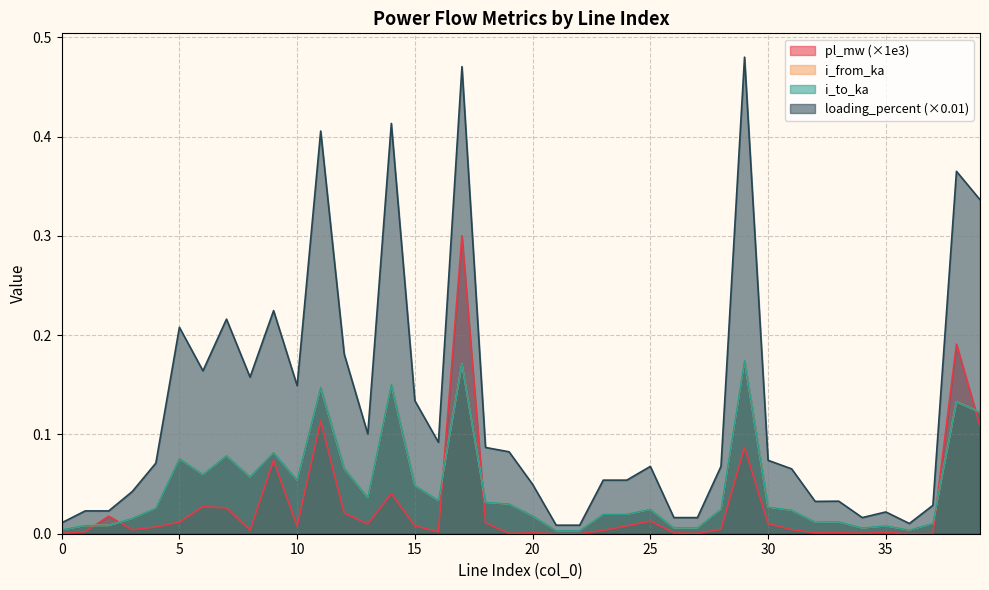

Reading right to left, extract all data points from this chart.

pl_mw: 0.1	0.2	0.0	0.0	0.0	0.0	0.0	0.0	0.0	0.0	0.1	0.0	0.0	0.0	0.0	0.0	0.0	0.0	0.0	0.0	0.0	0.0	0.3	0.0	0.0	0.0	0.0	0.0	0.1	0.0	0.1	0.0	0.0	0.0	0.0	0.0	0.0	0.0	0.0	0.0
i_from_ka: 0.1	0.1	0.0	0.0	0.0	0.0	0.0	0.0	0.0	0.0	0.2	0.0	0.0	0.0	0.0	0.0	0.0	0.0	0.0	0.0	0.0	0.0	0.2	0.0	0.0	0.2	0.0	0.1	0.1	0.1	0.1	0.1	0.1	0.1	0.1	0.0	0.0	0.0	0.0	0.0
i_to_ka: 0.1	0.1	0.0	0.0	0.0	0.0	0.0	0.0	0.0	0.0	0.2	0.0	0.0	0.0	0.0	0.0	0.0	0.0	0.0	0.0	0.0	0.0	0.2	0.0	0.0	0.2	0.0	0.1	0.1	0.1	0.1	0.1	0.1	0.1	0.1	0.0	0.0	0.0	0.0	0.0
loading_percent: 0.3	0.4	0.0	0.0	0.0	0.0	0.0	0.0	0.1	0.1	0.5	0.1	0.0	0.0	0.1	0.1	0.1	0.0	0.0	0.0	0.1	0.1	0.5	0.1	0.1	0.4	0.1	0.2	0.4	0.1	0.2	0.2	0.2	0.2	0.2	0.1	0.0	0.0	0.0	0.0